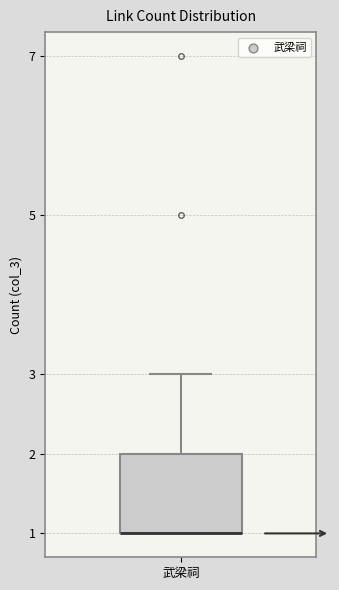

Transcribe this box plot: give where the median line is, the range the box spans, and where the two whiskers end, as read against the y-axis. The values are not printed on the chart, so give them approximately, as read against the axis.

median 1 (drawn on the box's lower edge), box 1 to 2, whiskers 1 to 3